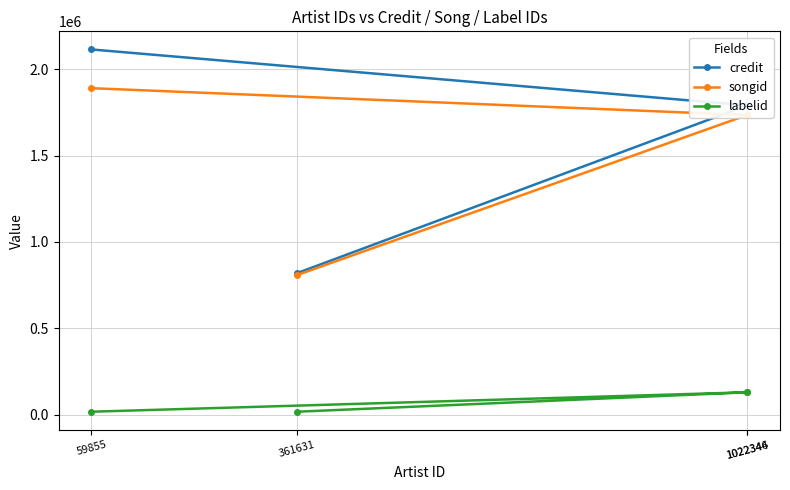

What are all the series names shown in the legend?

credit, songid, labelid